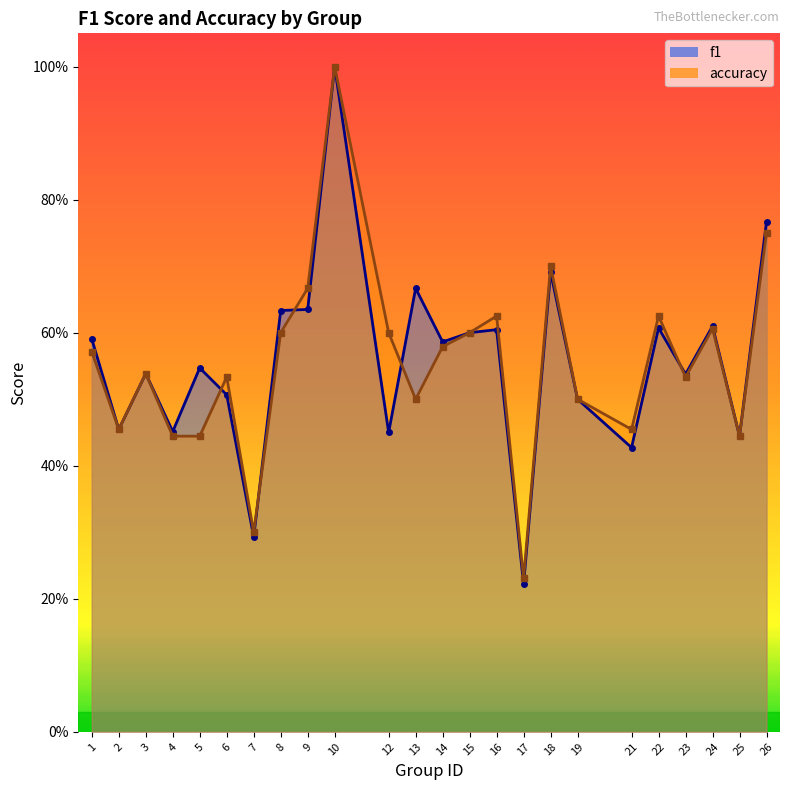

Reading right to left, transcribe all the data shown in this chart.

f1: 0.8	0.4	0.6	0.5	0.6	0.4	0.5	0.7	0.2	0.6	0.6	0.6	0.7	0.5	1.0	0.6	0.6	0.3	0.5	0.5	0.5	0.5	0.5	0.6
accuracy: 0.8	0.4	0.6	0.5	0.6	0.5	0.5	0.7	0.2	0.6	0.6	0.6	0.5	0.6	1.0	0.7	0.6	0.3	0.5	0.4	0.4	0.5	0.5	0.6